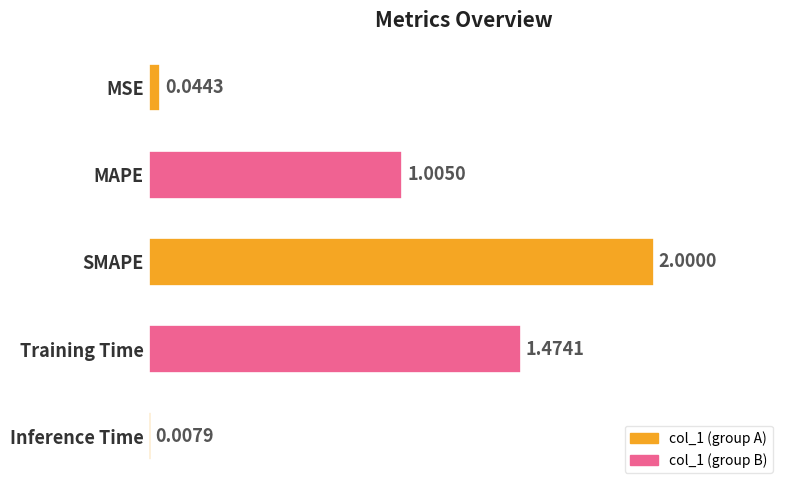

What is the change in value from Training Time to Inference Time?

-1.5